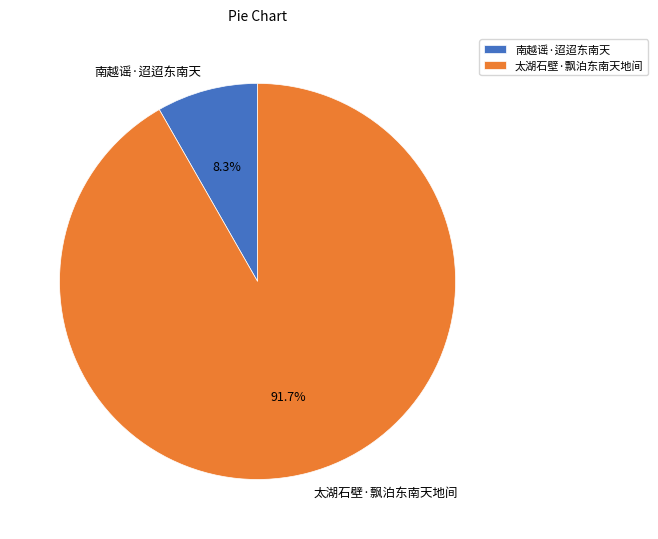

Which slice represents more than half of the pie?

太湖石壁·飘泊东南天地间